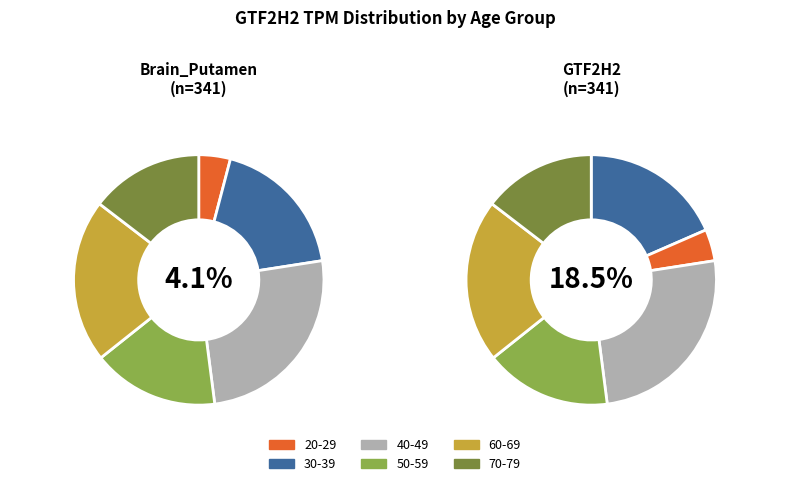

Is the sum of 50-59 and 20-29 greater than half?

No